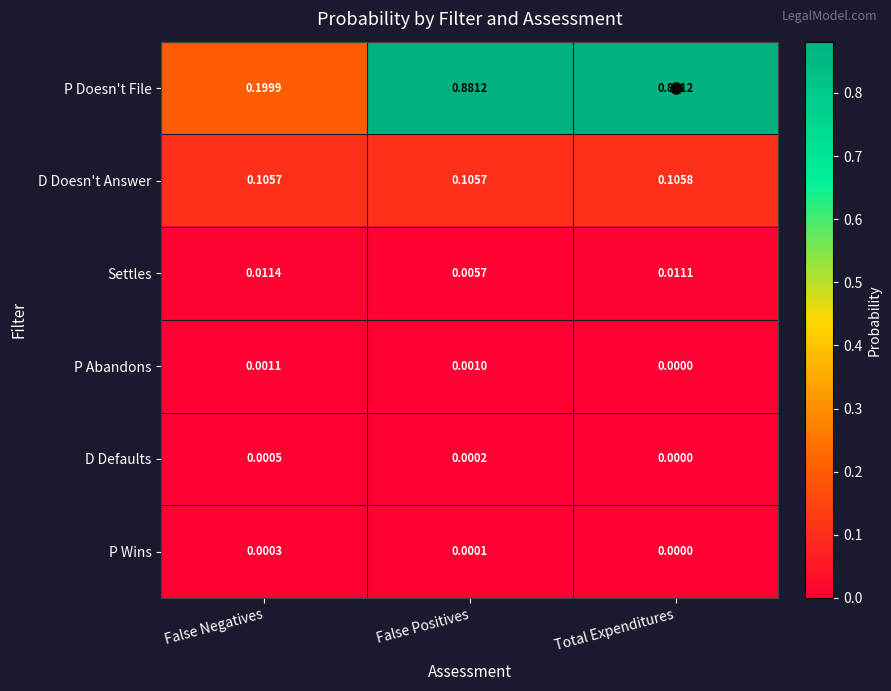

How many data points does each series have?

3